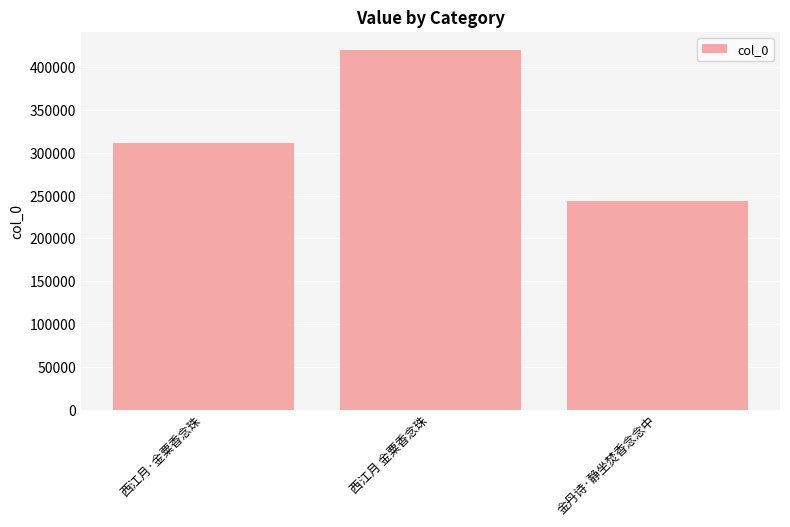

List the labels in order of value, smallest first.

金丹诗·静坐焚香念念中, 西江月·金粟香念珠, 西江月 金粟香念珠